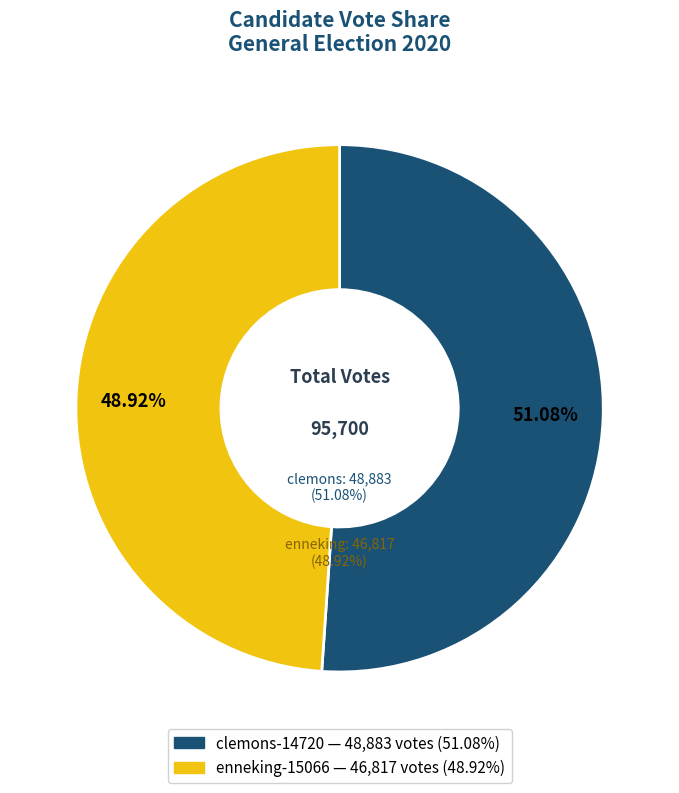

Is clemons-14720 the majority of the pie?

Yes